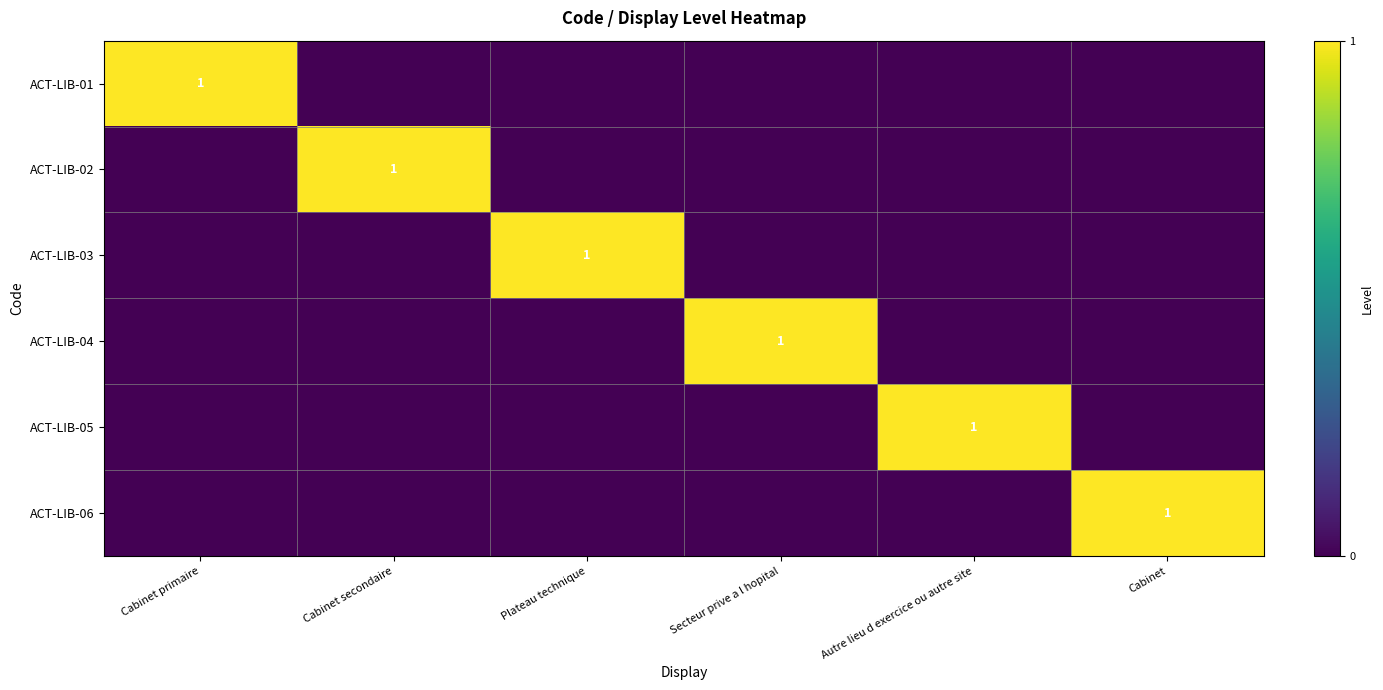

Is it true that ACT-LIB-02 equals 0 at Cabinet secondaire?

False